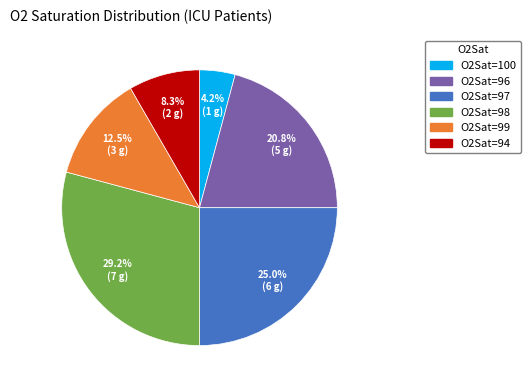

Does any single category account for the majority?

No